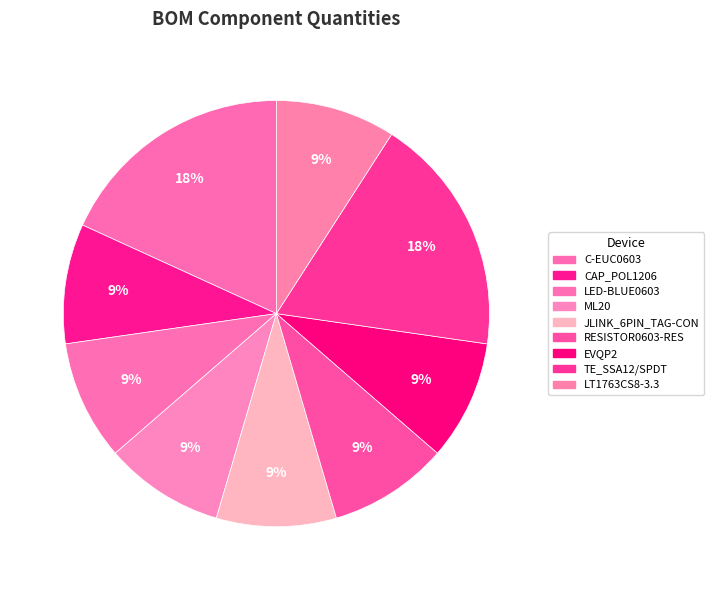

How many slices are in this pie chart?

9